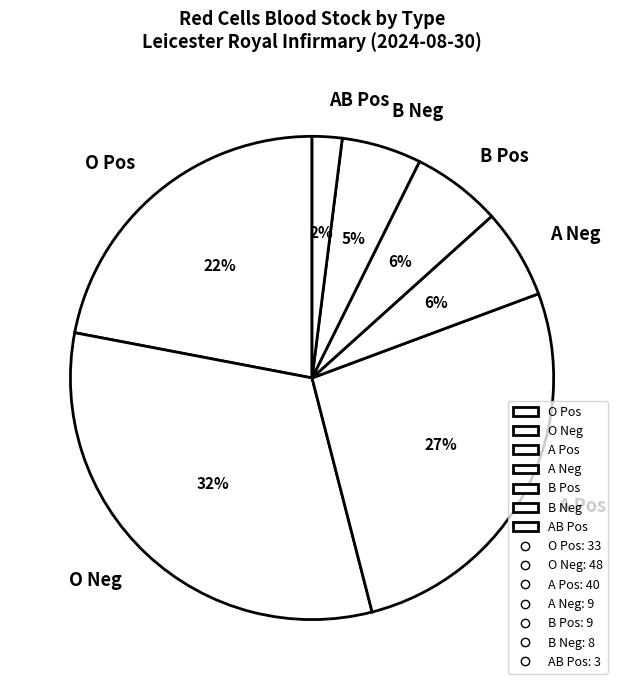

Is it true that O Pos is 33% of the pie?

False